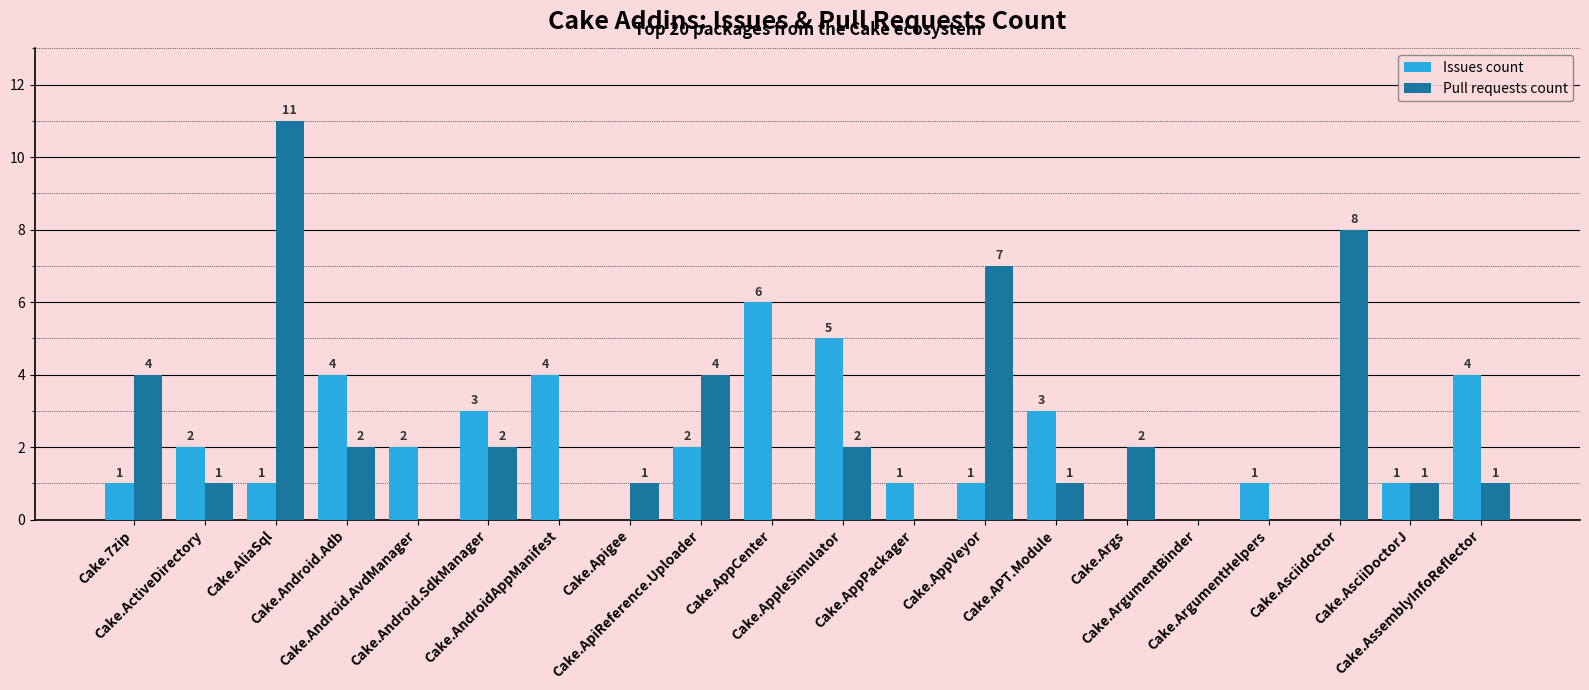

What is the sum of the Pull requests count values at Cake.AndroidAppManifest and Cake.ActiveDirectory?

1